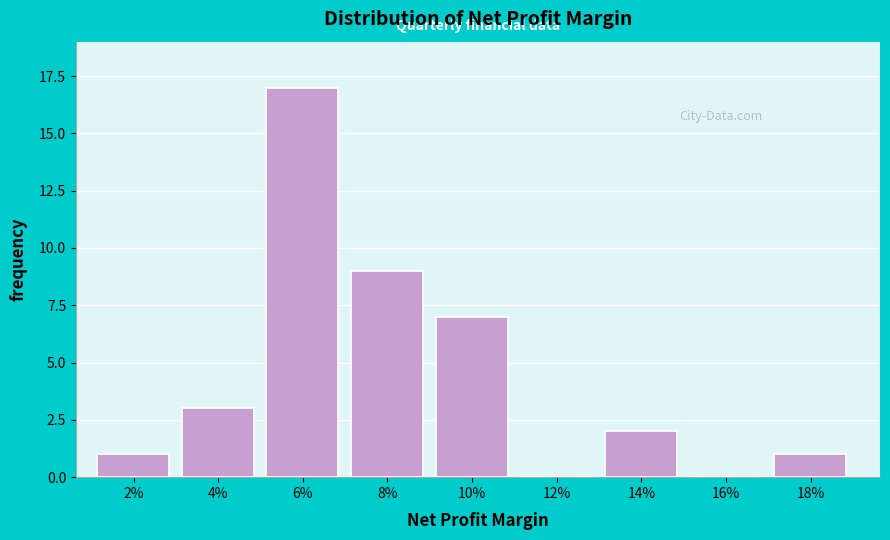

Reading left to right, list all the values displayed in this chart.

2%=1	4%=3	6%=17	8%=9	10%=7	12%=0	14%=2	16%=0	18%=1